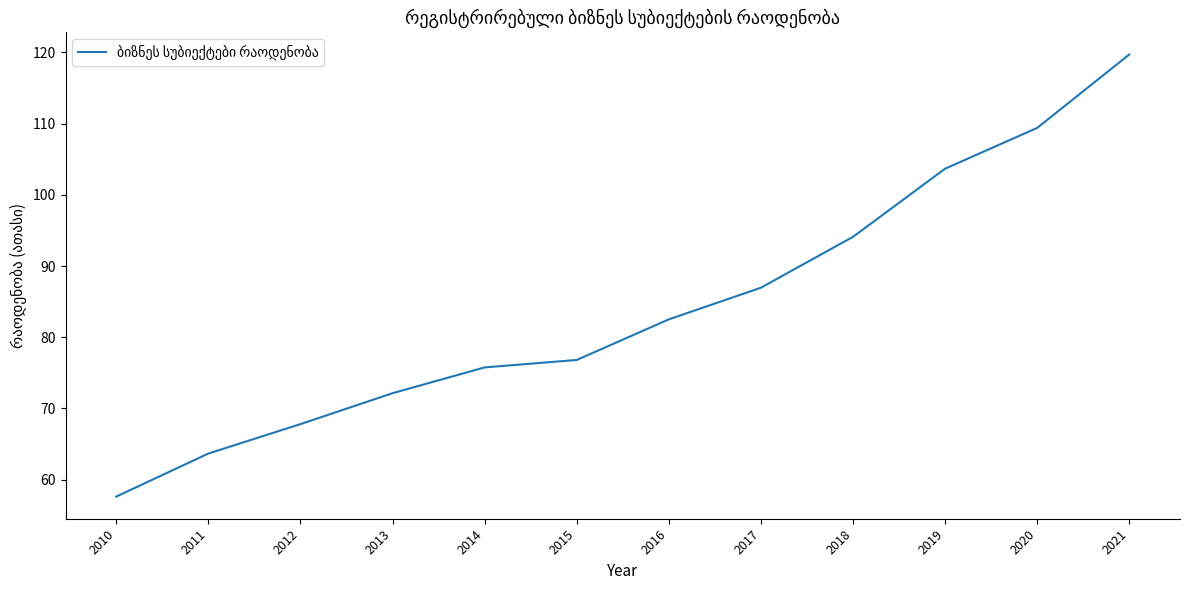

What is the ratio of the value at 2011 to the value at 2017?

0.7